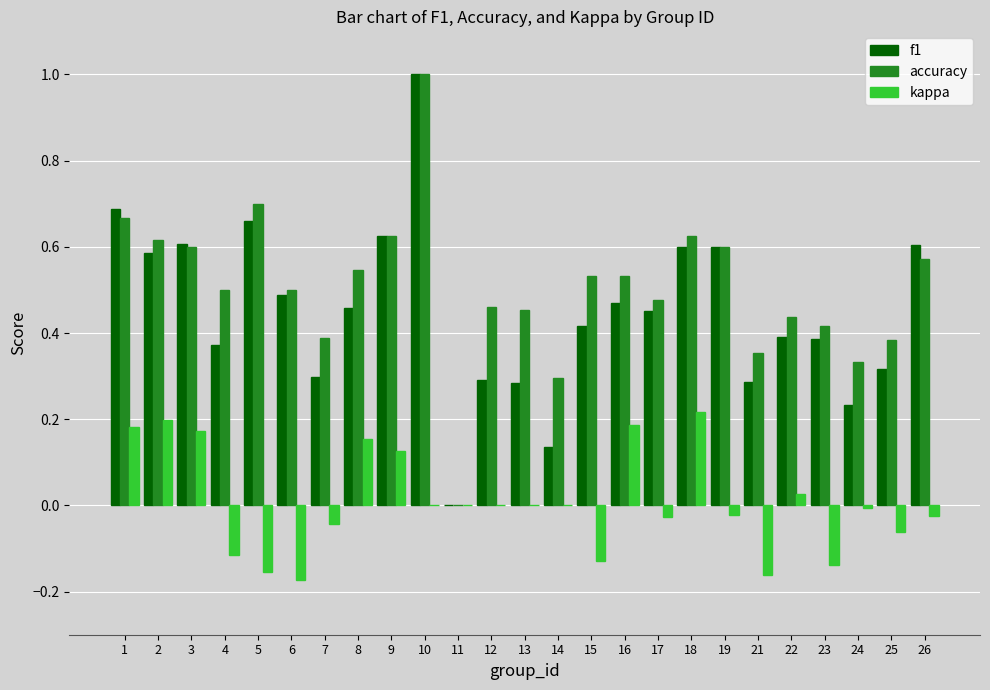

What is the maximum value shown in the chart?

1.0